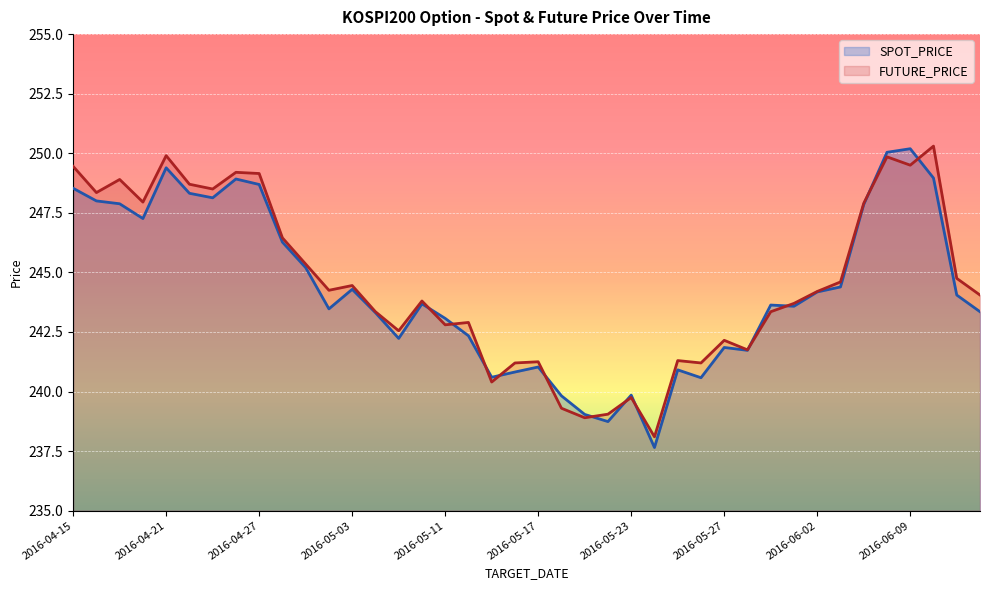

Reading left to right, extract all data points from this chart.

SPOT_PRICE: 248.5	248.0	247.9	247.3	249.4	248.3	248.1	248.9	248.7	246.3	245.2	243.5	244.3	243.3	242.2	243.7	243.1	242.3	240.6	240.8	241.0	239.8	239.0	238.7	239.8	237.7	240.9	240.6	241.8	241.7	243.6	243.6	244.2	244.4	247.8	250.0	250.2	249.0	244.1	243.3
FUTURE_PRICE: 249.4	248.3	248.9	247.9	249.9	248.7	248.5	249.2	249.2	246.4	245.3	244.2	244.4	243.3	242.6	243.8	242.8	242.9	240.4	241.2	241.2	239.3	238.9	239.1	239.8	238.1	241.3	241.2	242.2	241.8	243.3	243.7	244.2	244.6	247.9	249.8	249.5	250.3	244.8	244.1